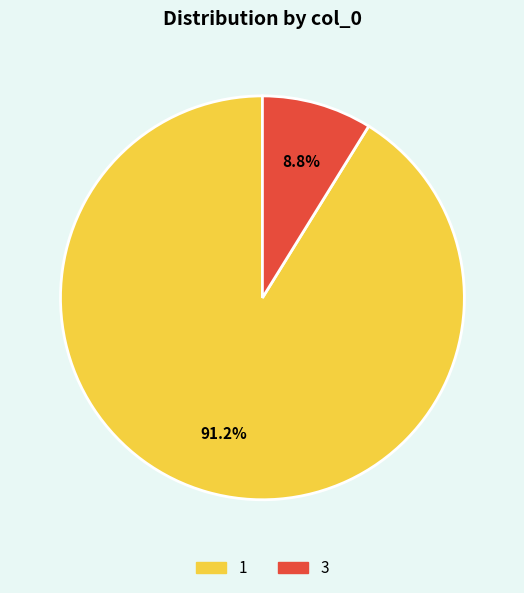

Does any single category account for the majority?

Yes